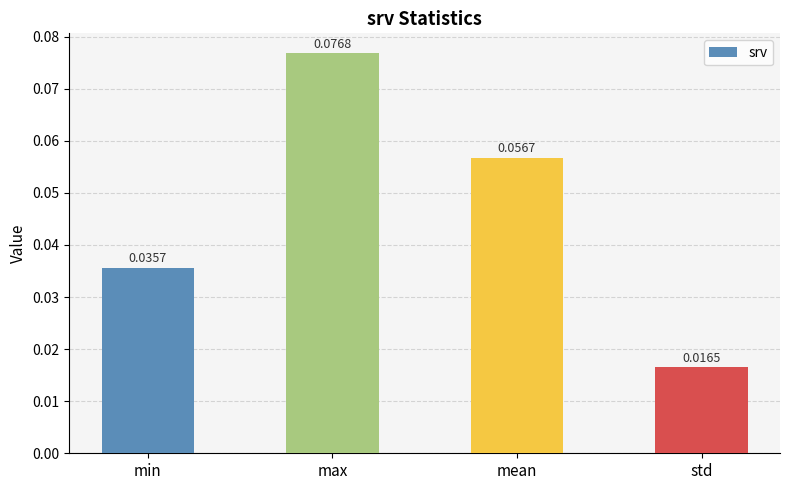

Rank the categories by value from lowest to highest.

std, min, mean, max